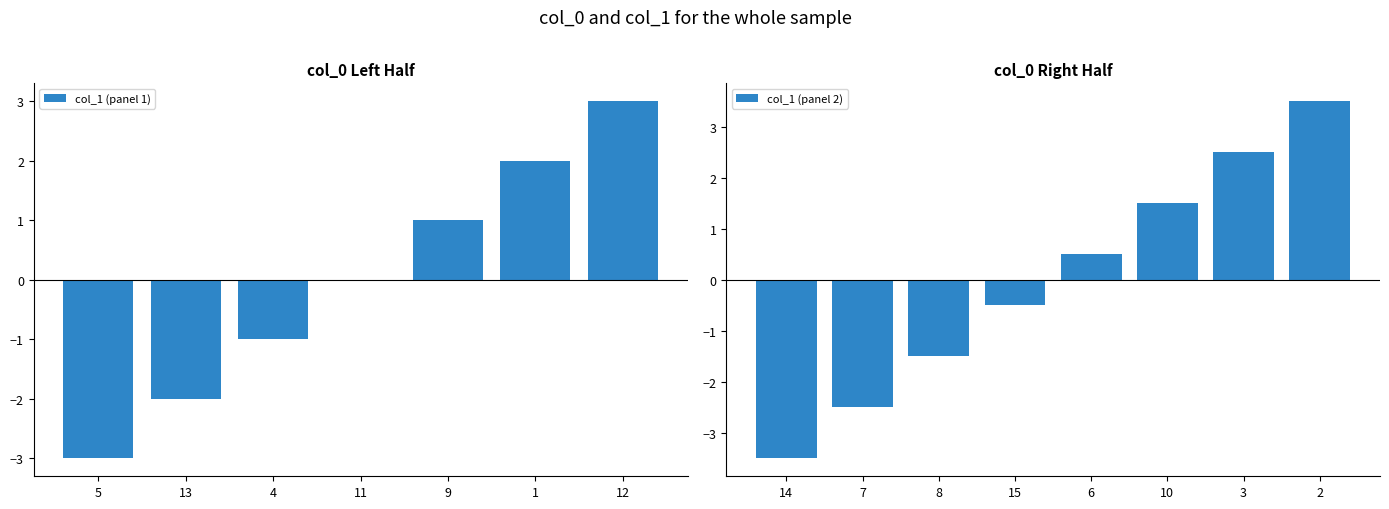

True or false: col_1 (panel 1) has a value of 0 at 11.

True